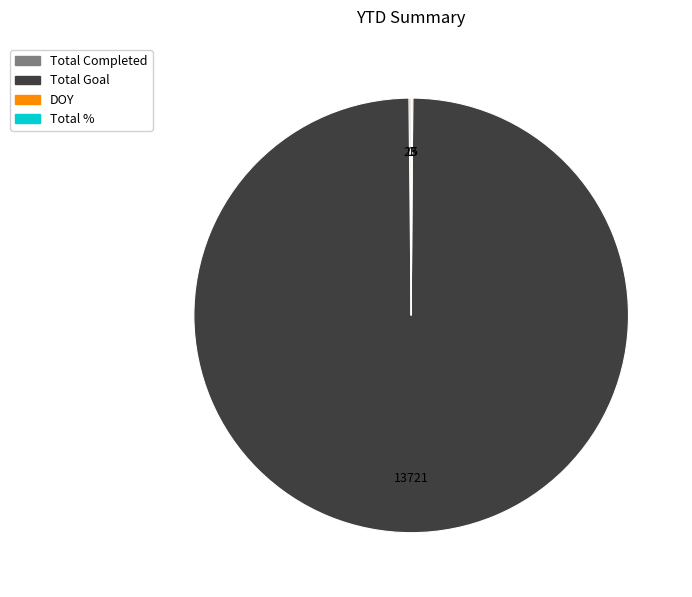

True or false: Total Goal accounts for 100% of the total.

True